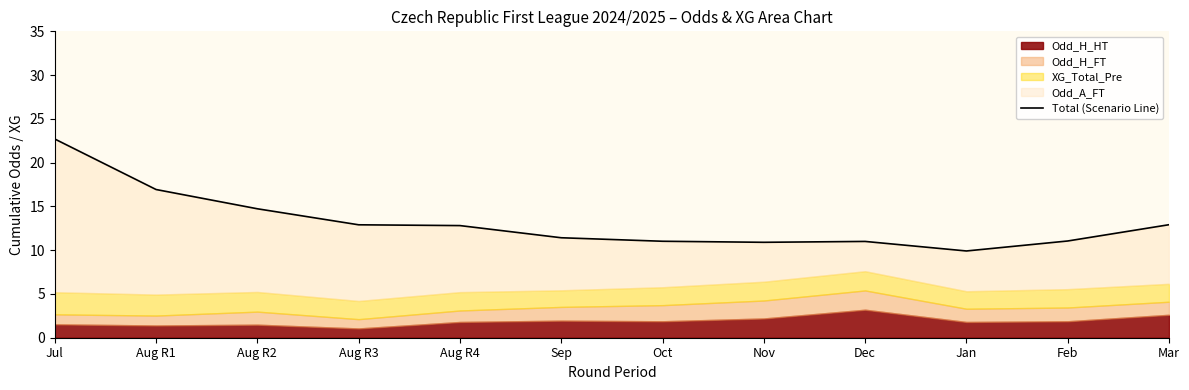

Does the chart display data point markers on the line(s)?

No